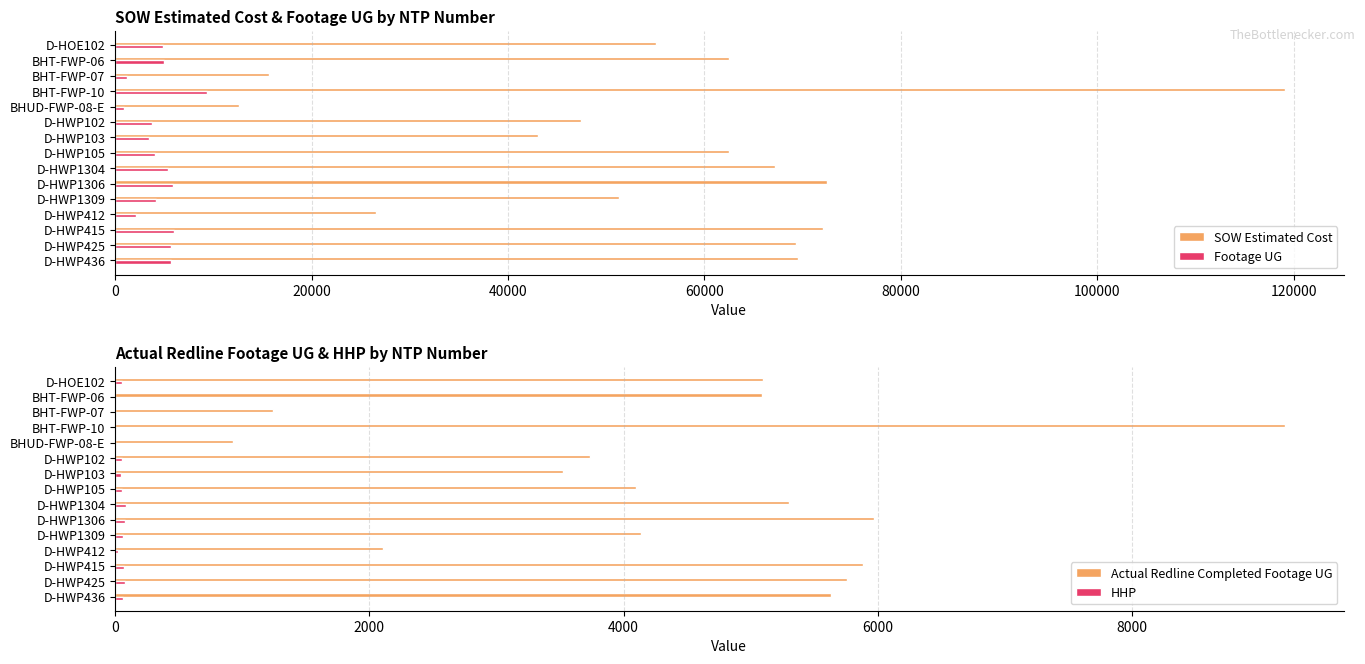

What is the maximum value for SOW Estimated Cost?

119135.3